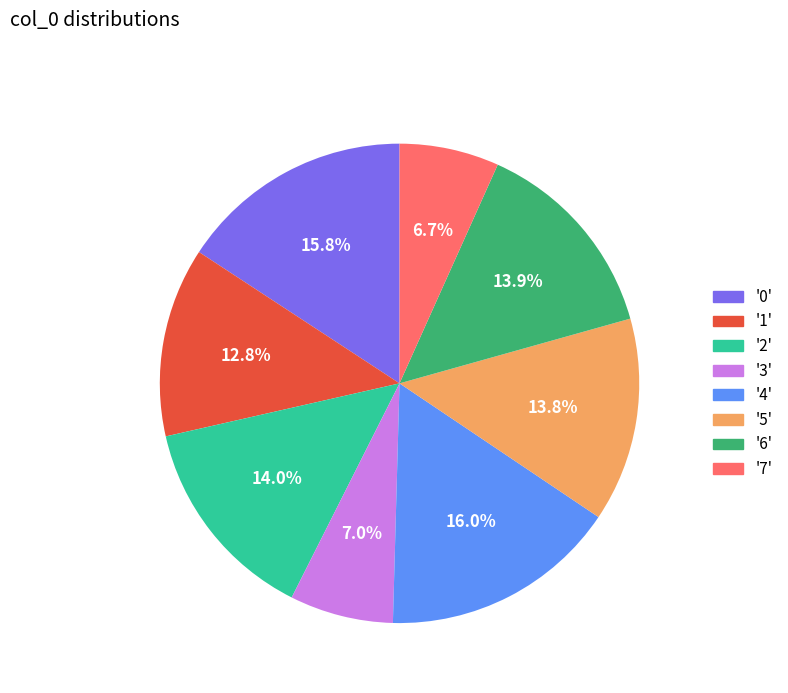

Is there any slice that represents more than half of the pie?

No